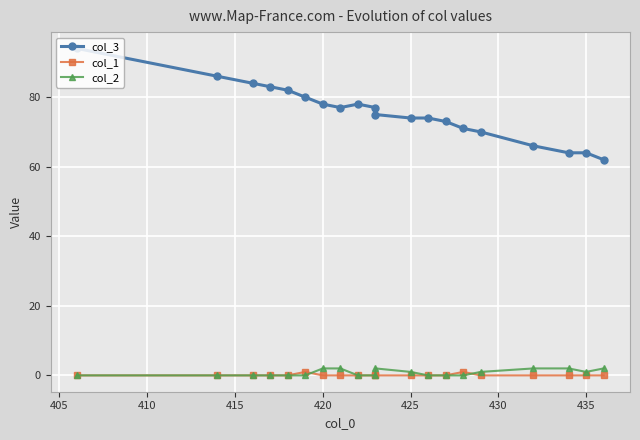

What are all the series names shown in the legend?

col_3, col_1, col_2